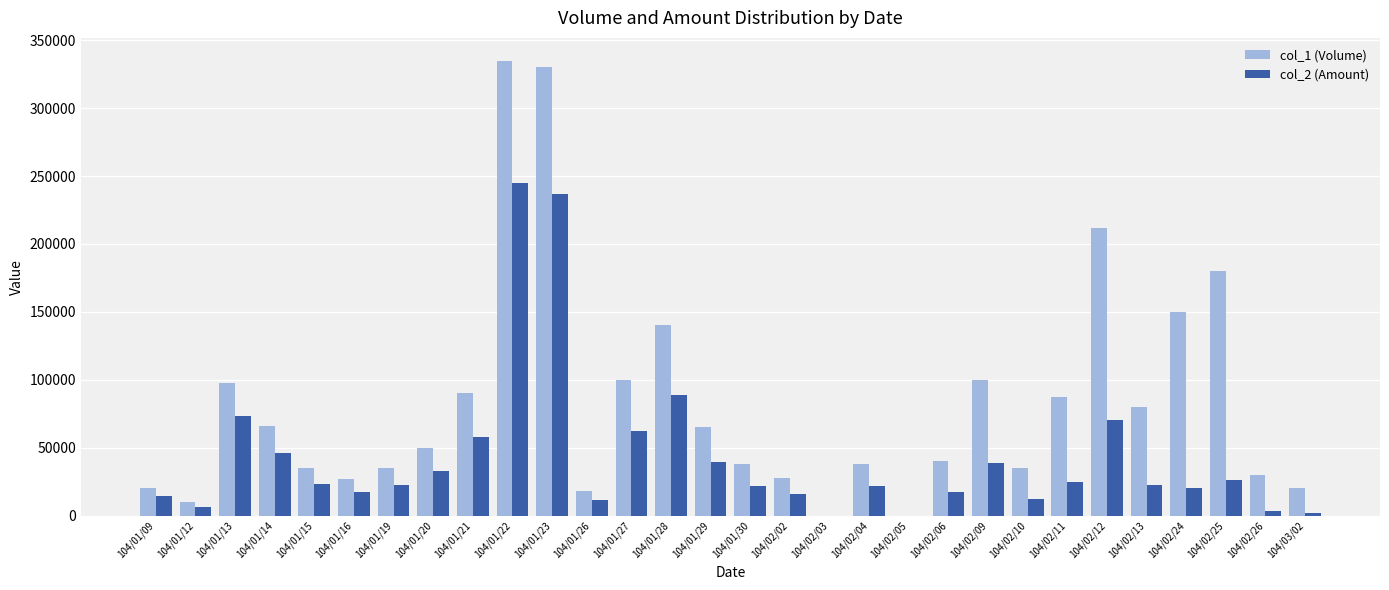

What is the difference between the col_1 (Volume) values at 104/01/15 and 104/02/24?

115000